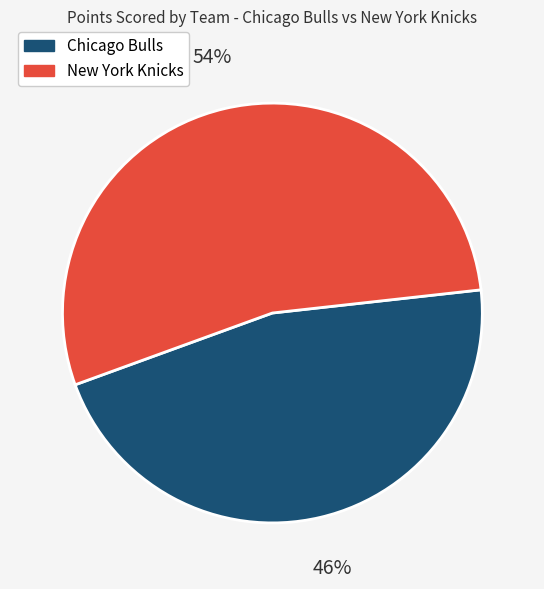

Is there a majority slice in this chart?

Yes